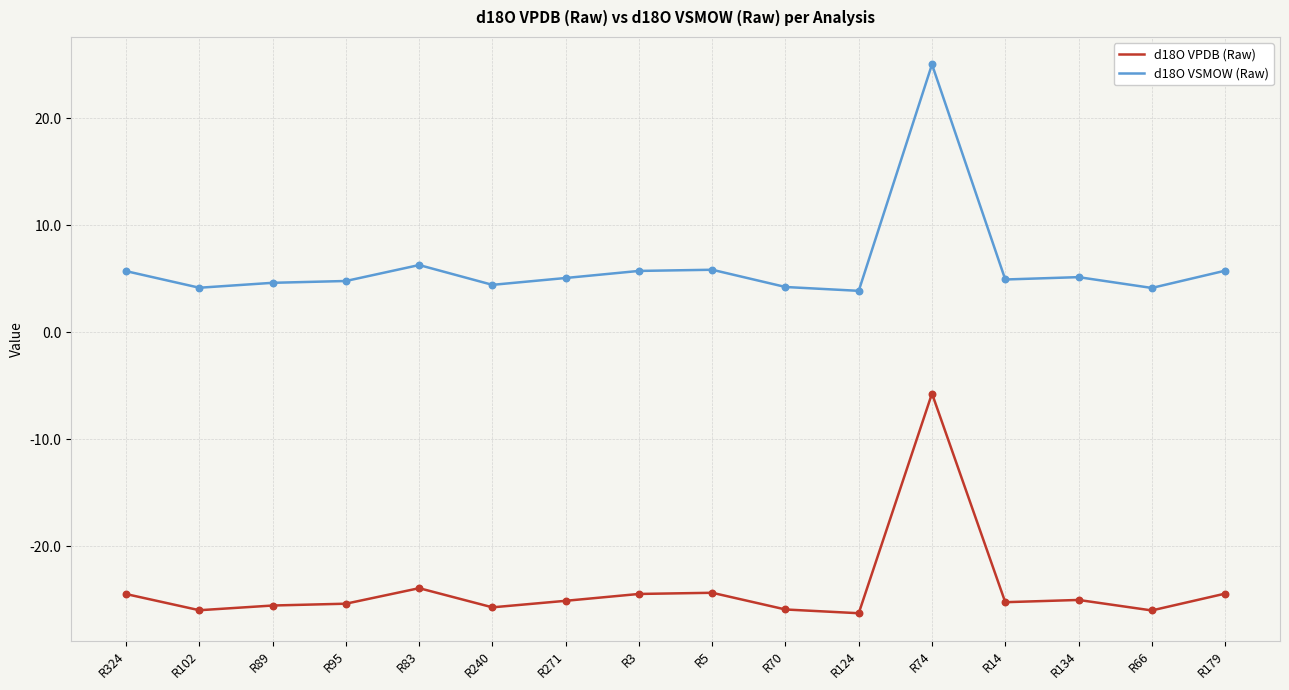

What is the difference between the highest and lowest values at R3?

30.2